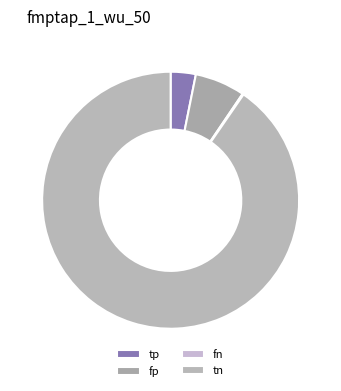

Combined, do tn and tp account for over 50%?

Yes